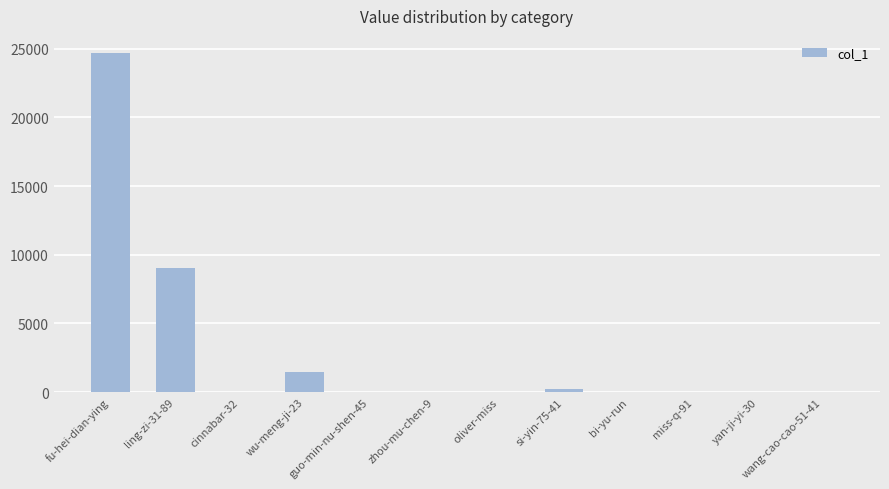

At which label is the value closest to 12352?

ling-zi-31-89